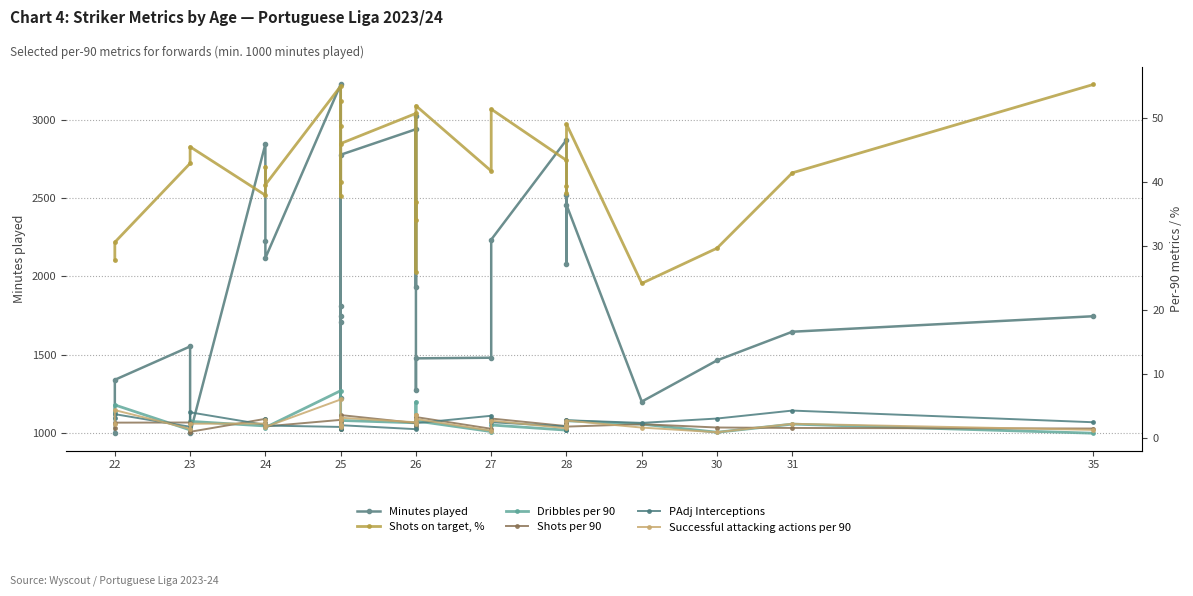

True or false: Shots per 90 and Shots on target, % intersect in this chart.

False